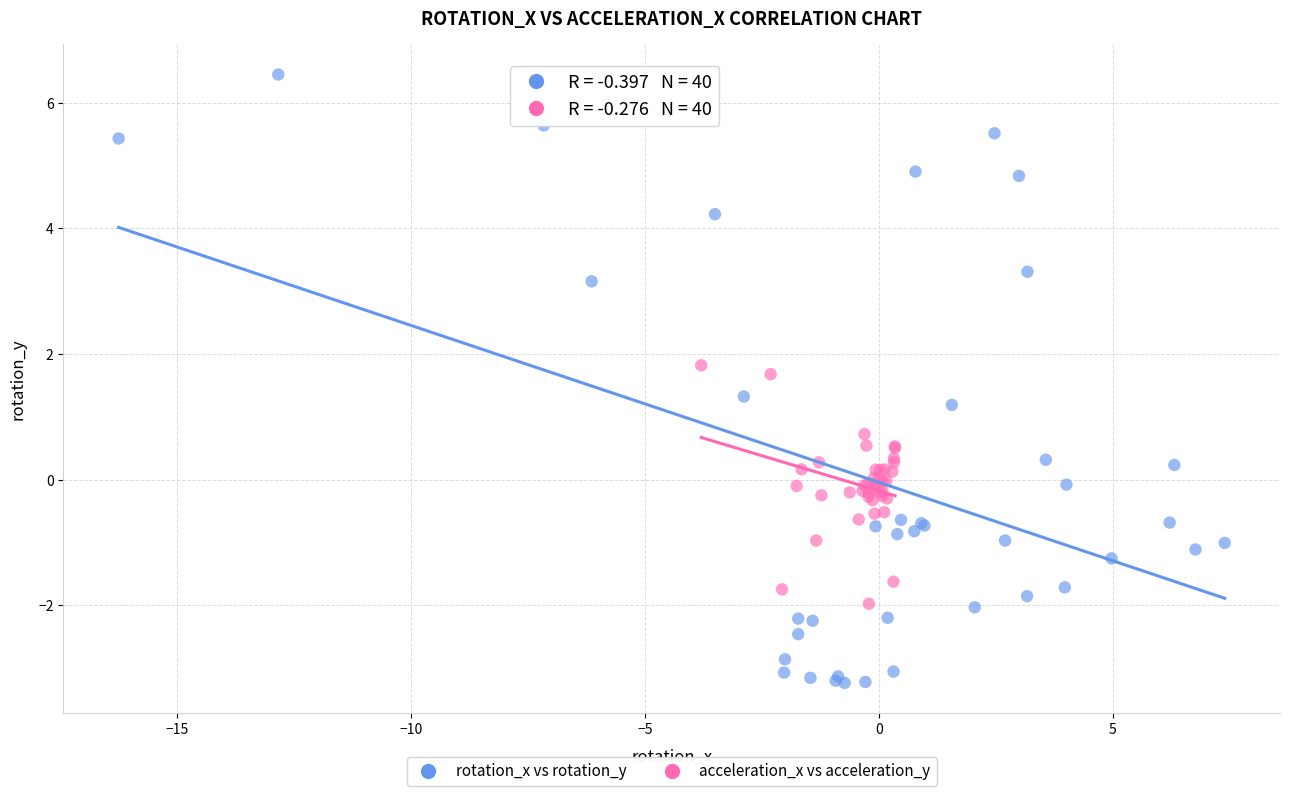

Which series reaches the minimum Y coordinate?

rotation_x vs rotation_y